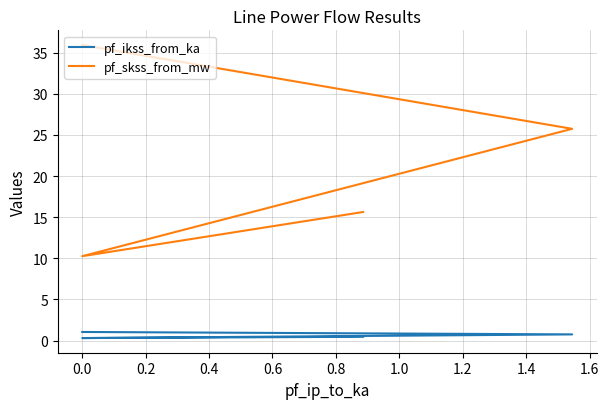

At 0.4, list the series in order from smallest to largest.

pf_ikss_from_ka, pf_skss_from_mw